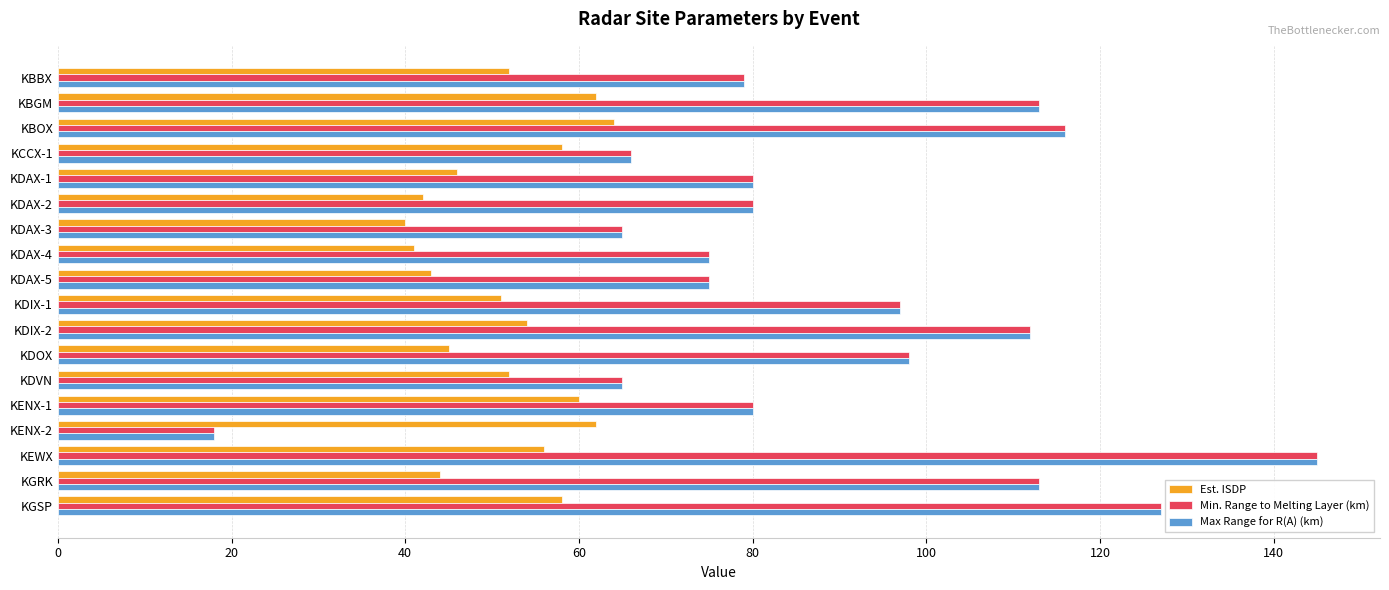

What is the sum of the Min. Range to Melting Layer (km) values at KDAX-4 and KBBX?

154